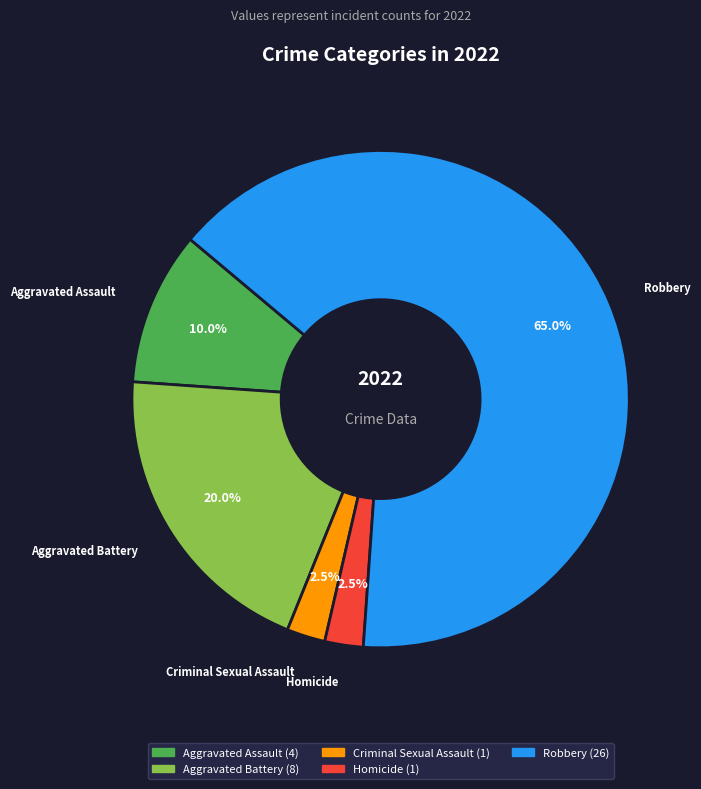

Is there a majority slice in this chart?

Yes